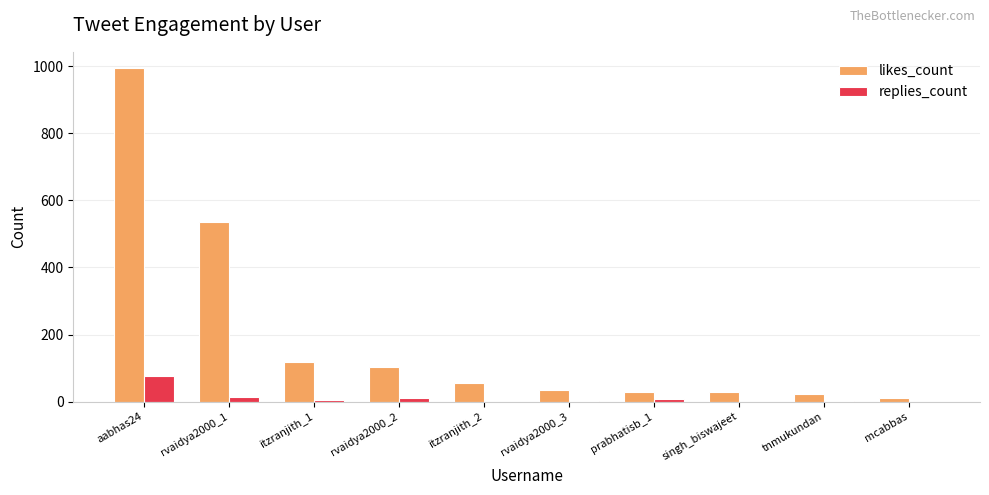

What is the maximum value for replies_count?

77